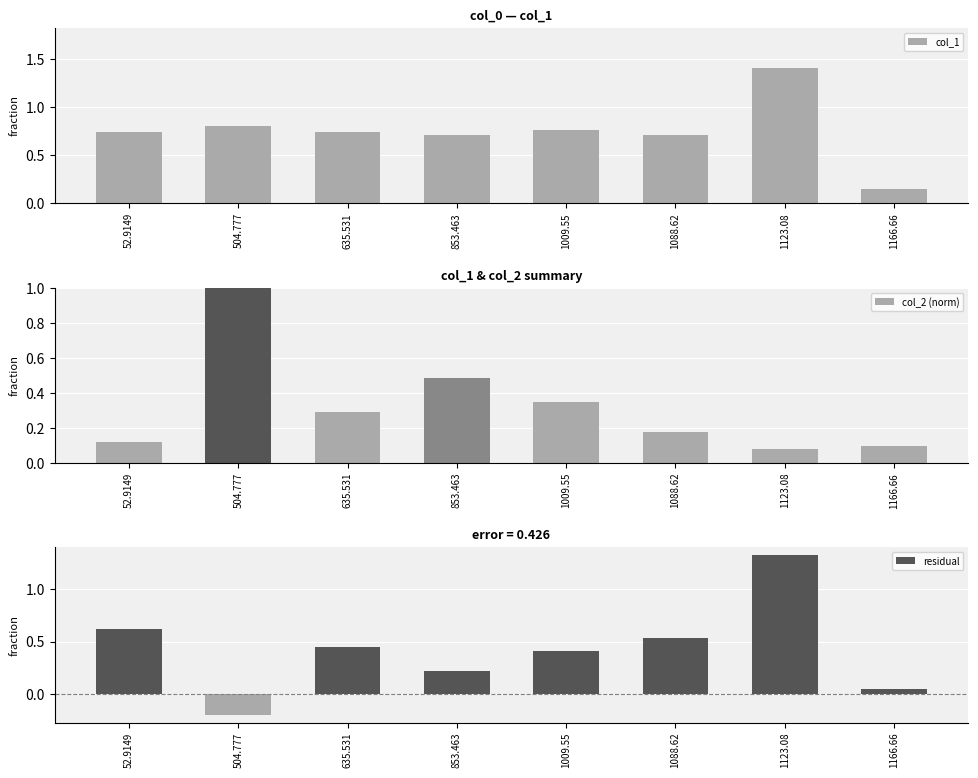

What is the label of the 2nd bar from the left?

504.777